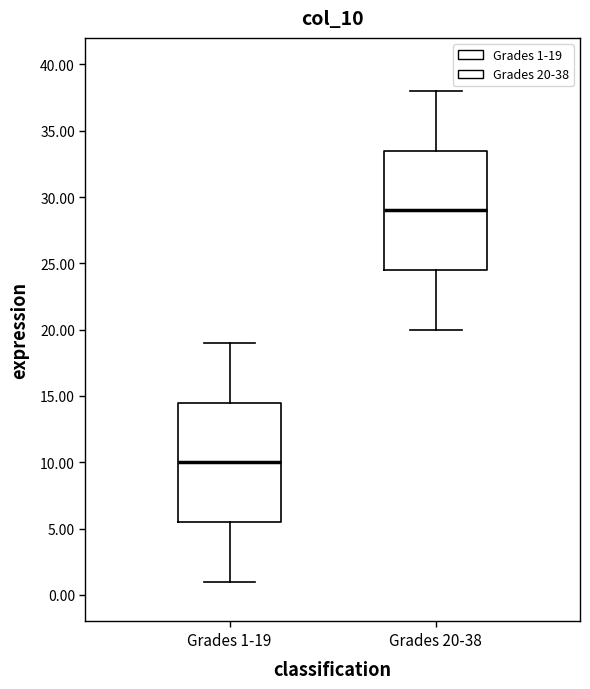

Where is the lower edge of the box for Grades 20-38 on the y-axis? The values are not printed on the chart, so give them approximately, as read against the axis.

24.5